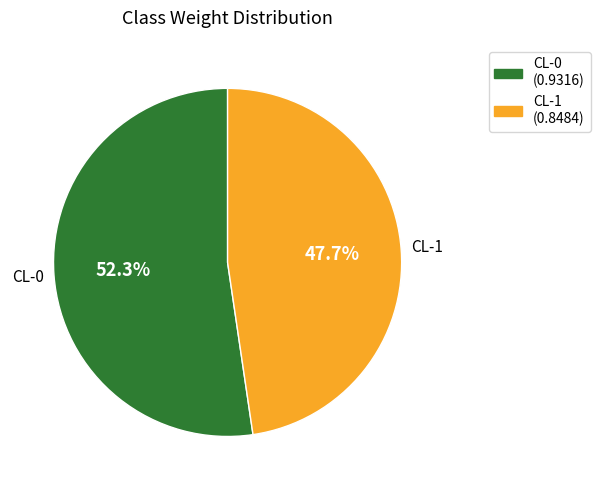

What is the smallest slice in the pie chart?

CL-1